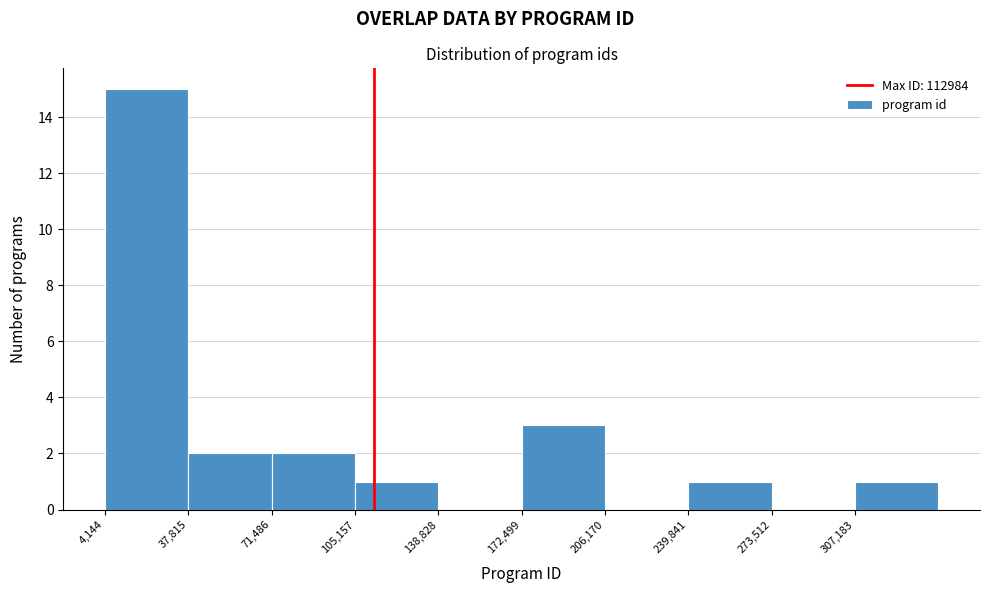

How tall is the bar that spans 70000 to 105000 on the x-axis? Neither the bar edges nor the heights are printed on the chart, so give them approximately, as read against the axes.

2